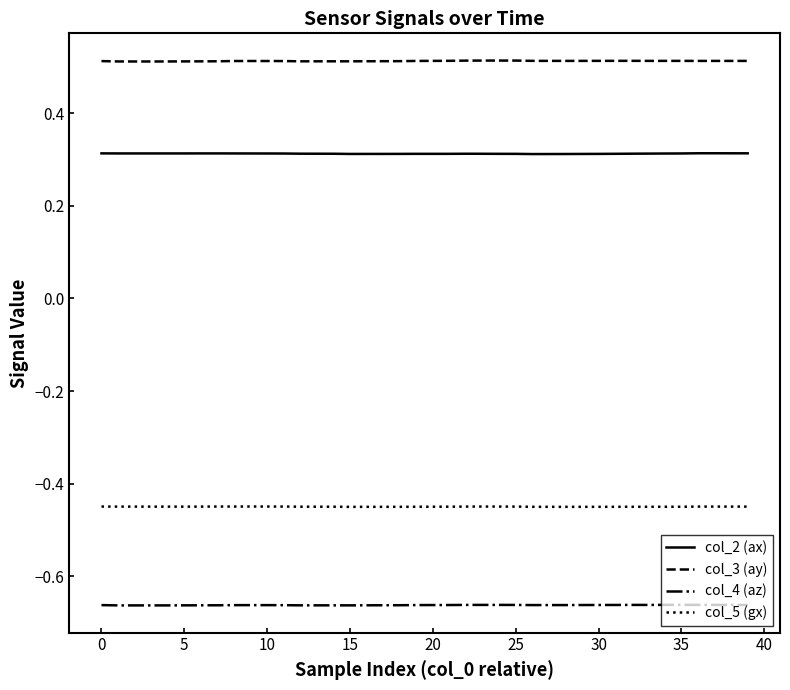

List the series in order of their overall mean, lowest first.

col_4 (az), col_5 (gx), col_2 (ax), col_3 (ay)